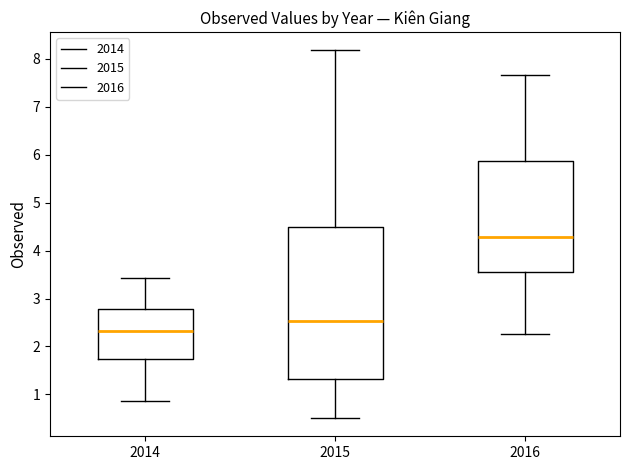

Which box has the lowest median line?

2014